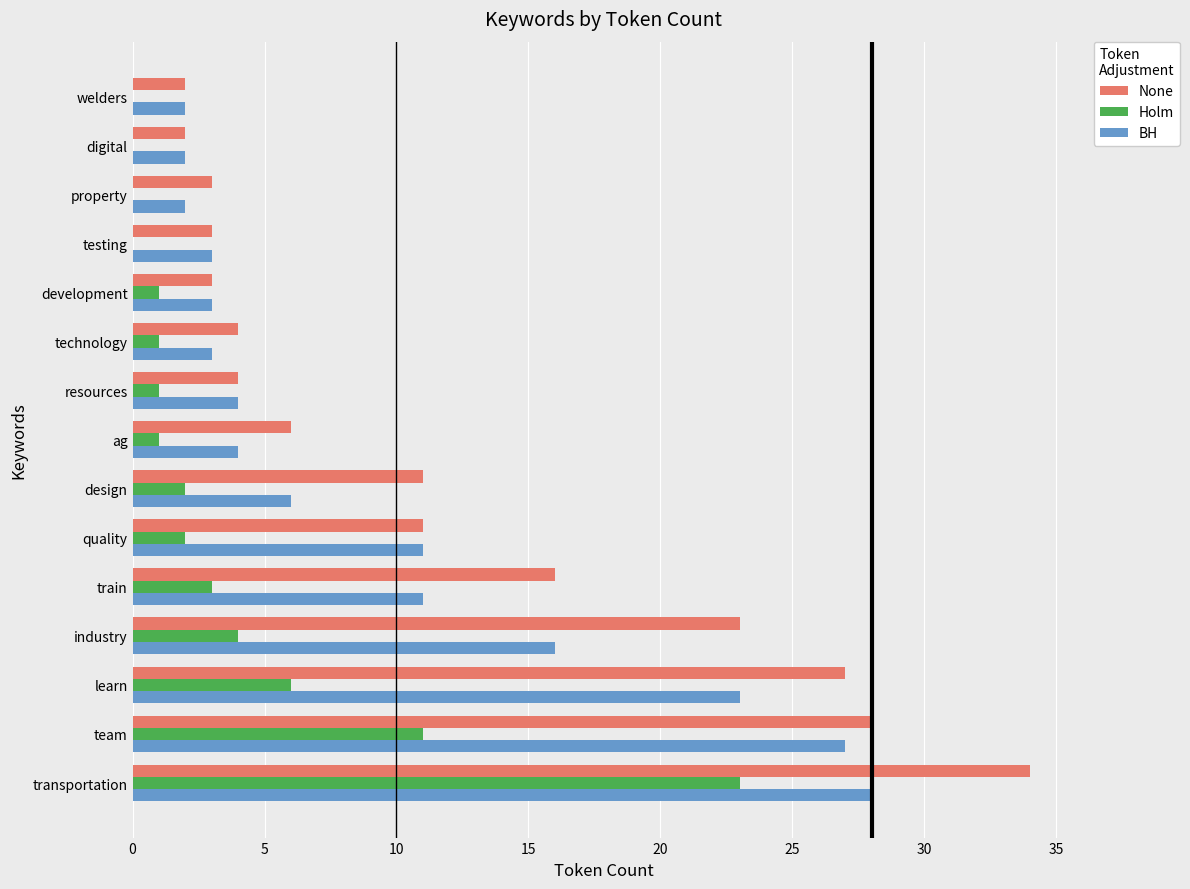

True or false: BH has a value of 11 at train.

True